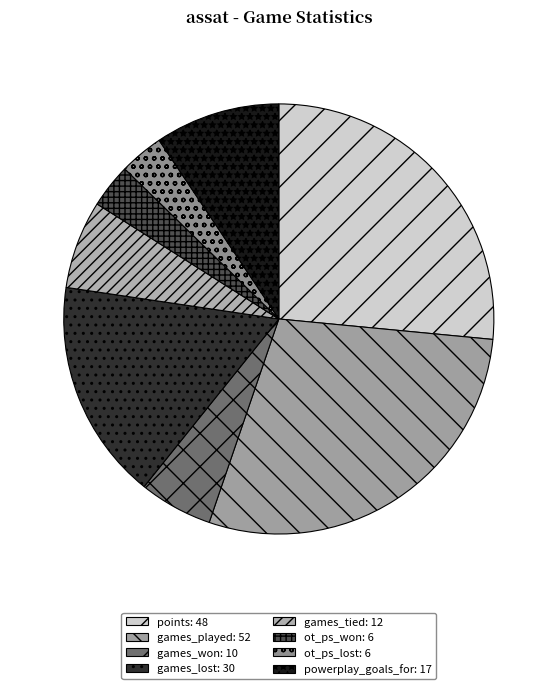

To the nearest percent, what is the combined percentage of games_played and points?

55%